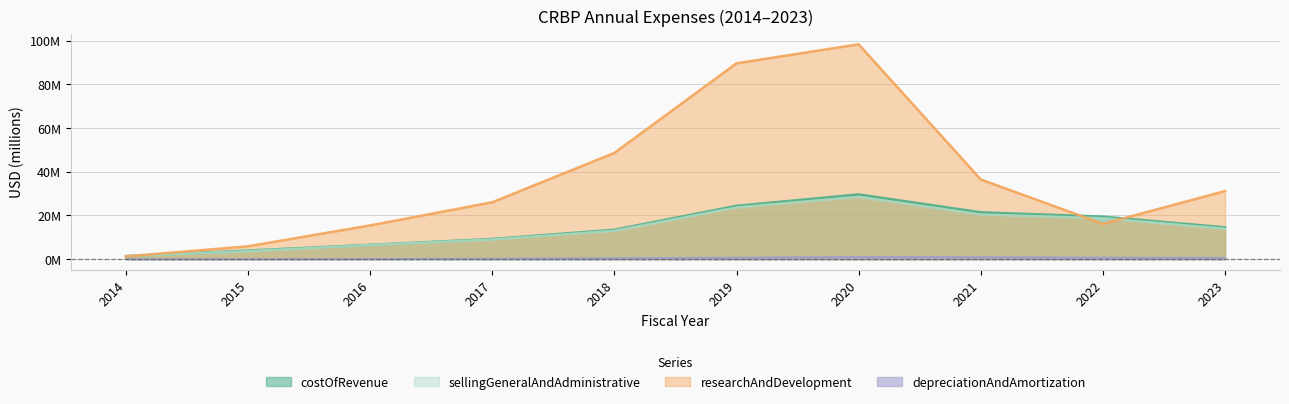

How many data points in researchAndDevelopment are above 31?

5